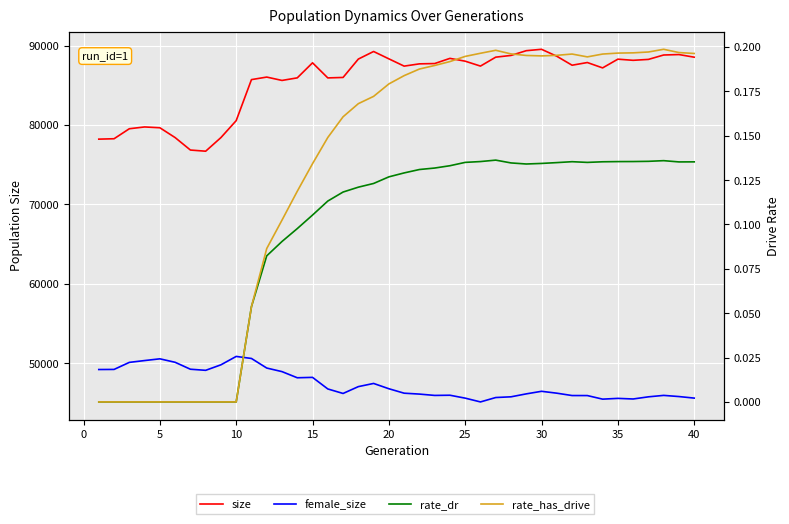

How many data points does each series have?

40